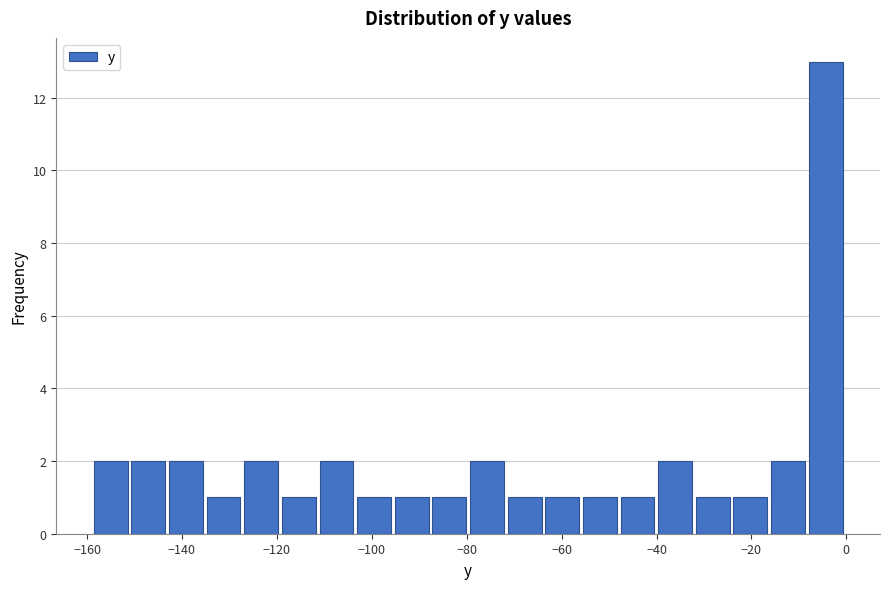

Around what value on the x-axis is the tallest bar? Give the approximate position of its centre, as read against the axis.

-4